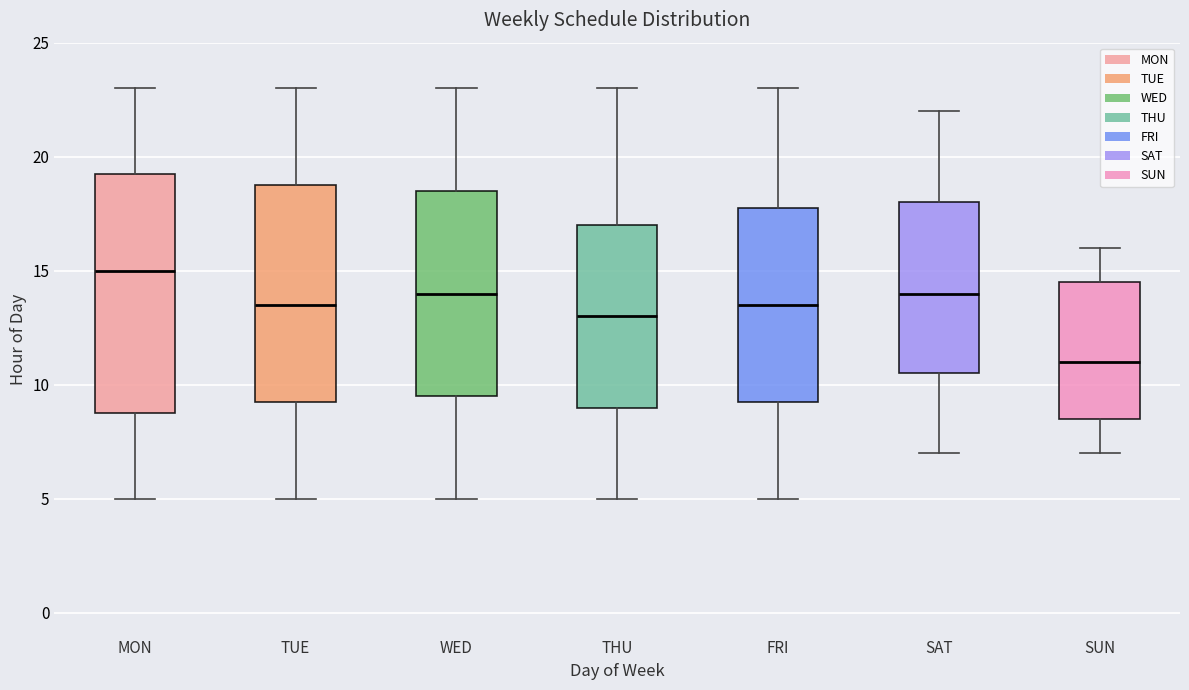

Which box's median line is the highest?

MON